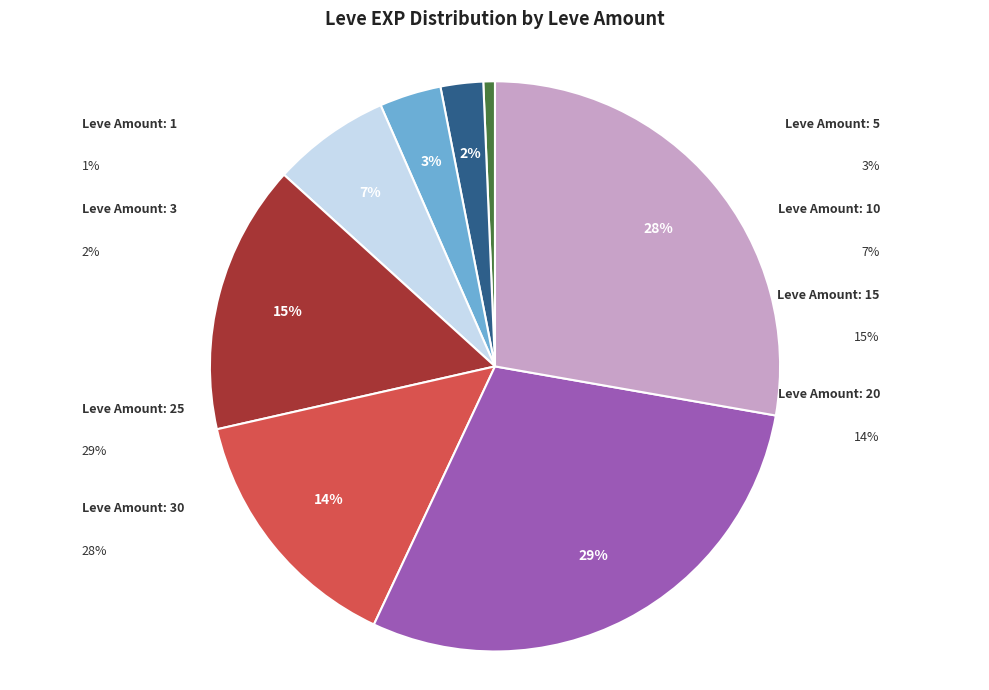

To the nearest percent, what is the average slice percentage?

12%